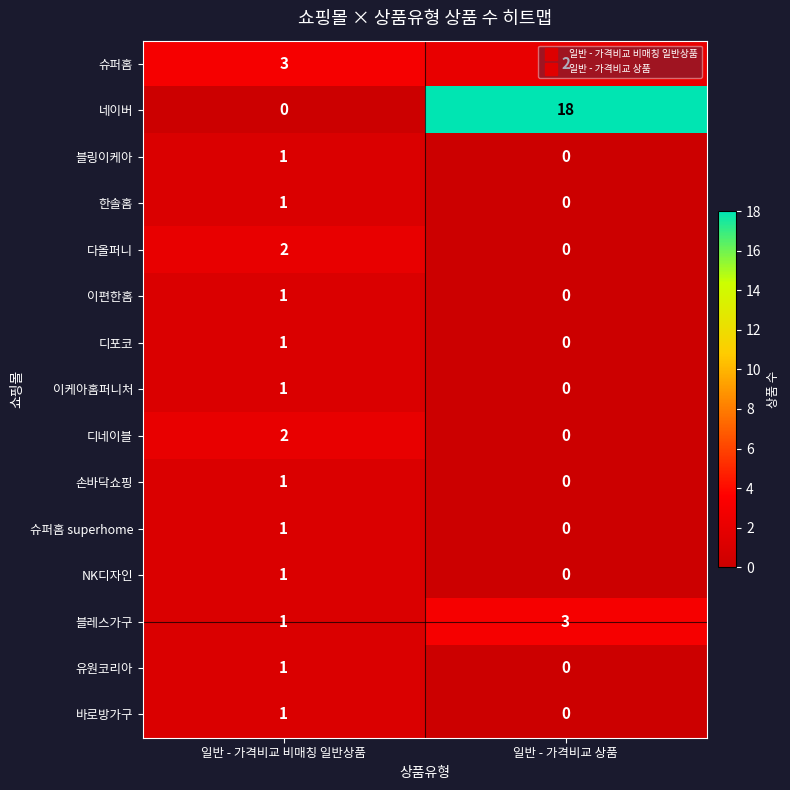

What is the sum of all 블레스가구 values?

4